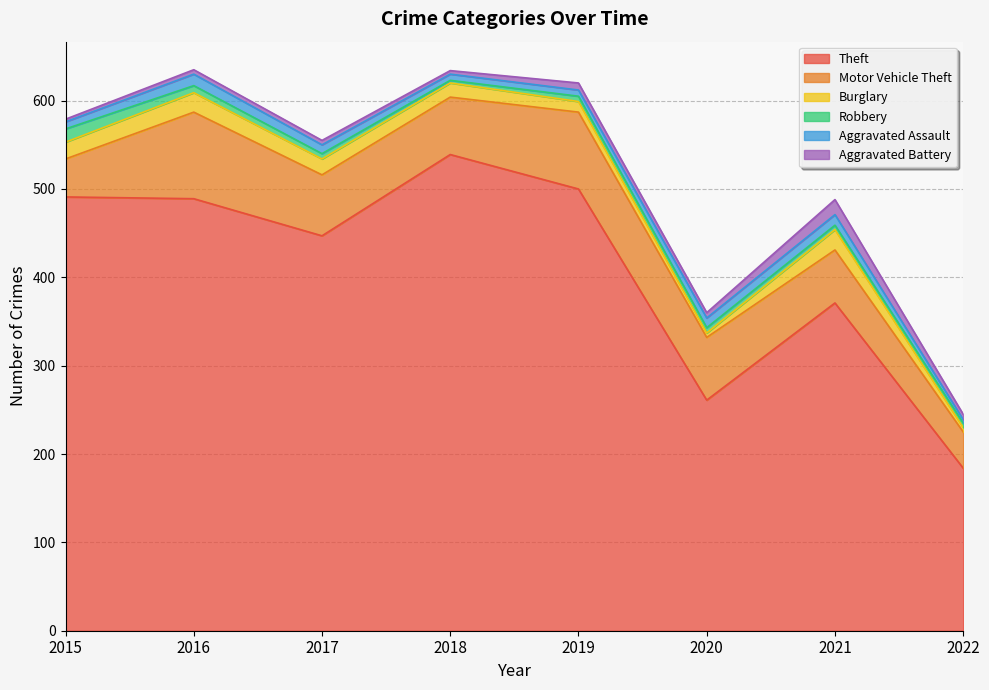

What is the average value of the Aggravated Assault series?

9